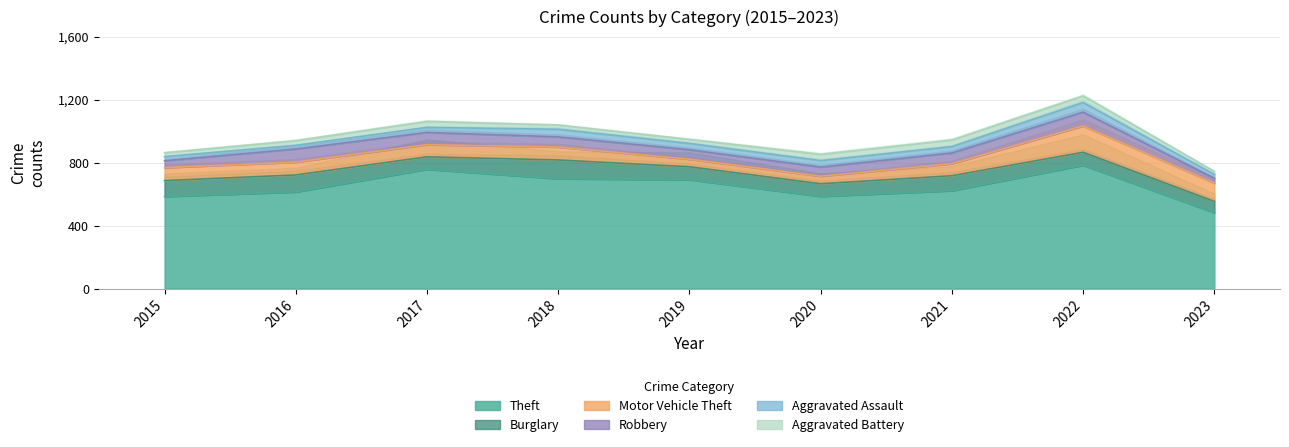

Between 2023 and 2015, which is larger?

2015